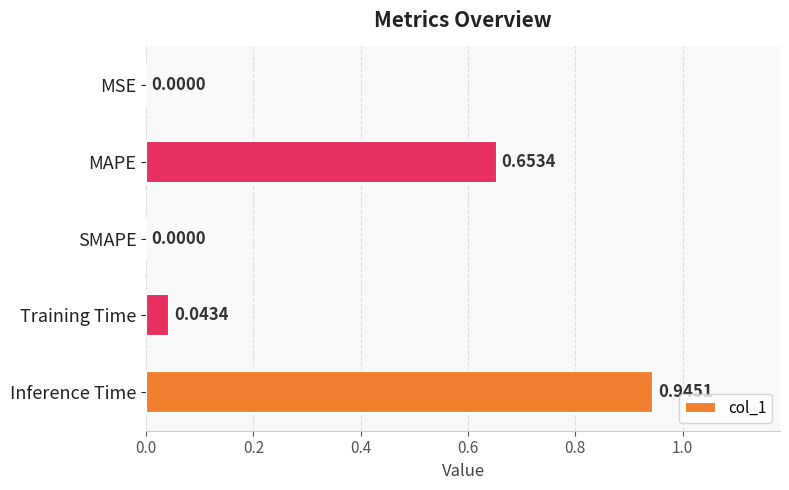

Which category has the highest value across all series?

Inference Time